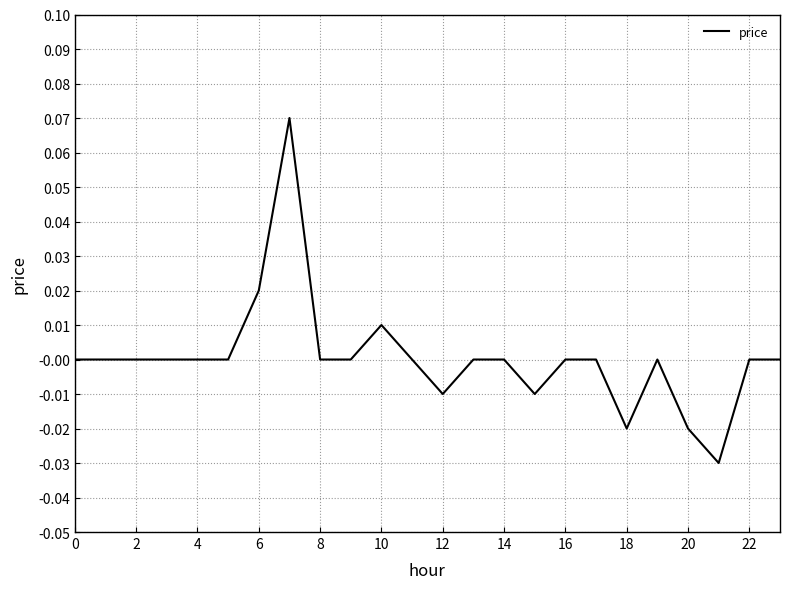

Reading right to left, what are all the values shown in this chart?

0.0	0.0	-0.0	-0.0	0.0	-0.0	0.0	0.0	-0.0	0.0	0.0	-0.0	0.0	0.0	0.0	0.0	0.1	0.0	0.0	0.0	0.0	0.0	0.0	0.0